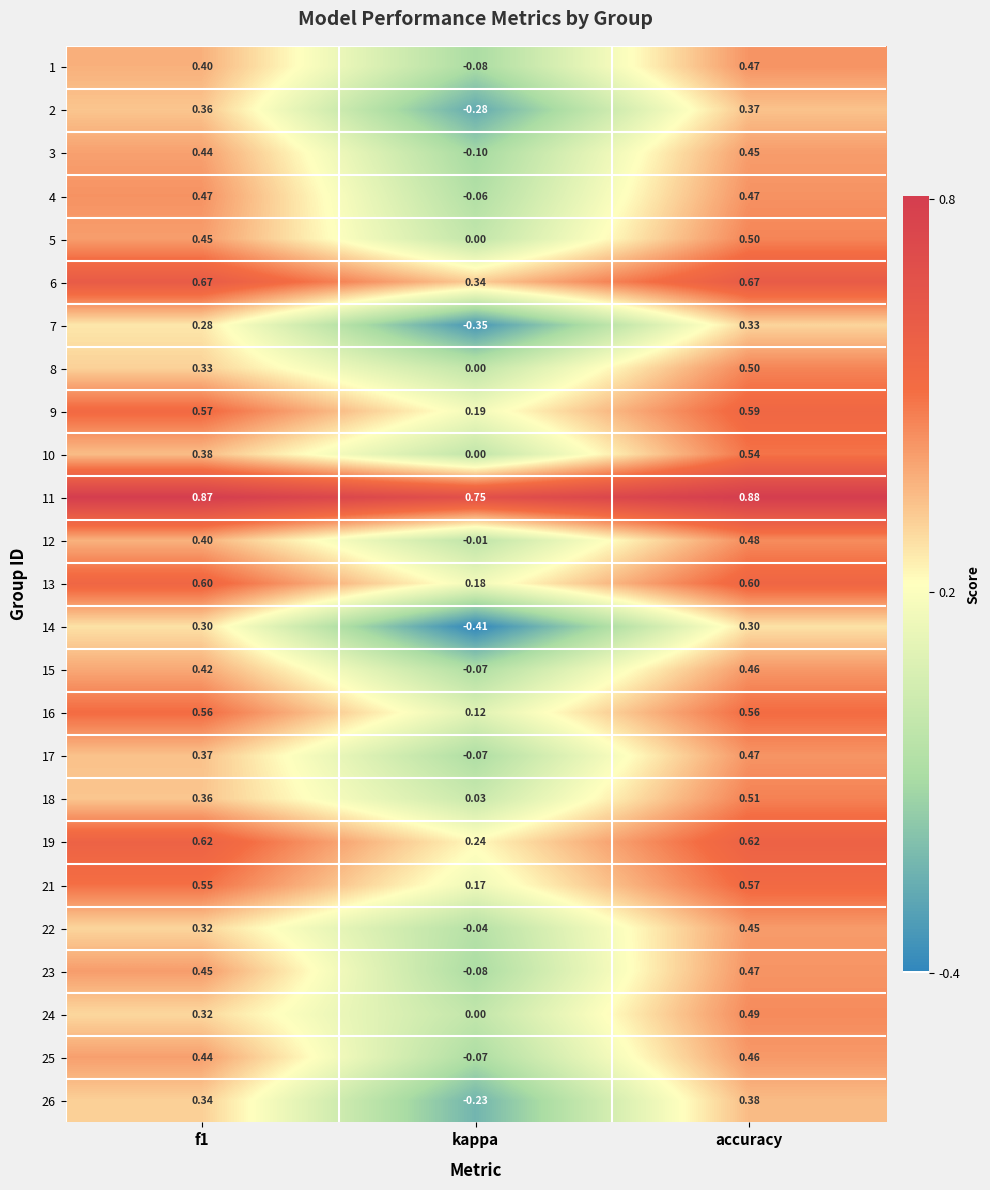

At which label does 12 reach its peak?

accuracy